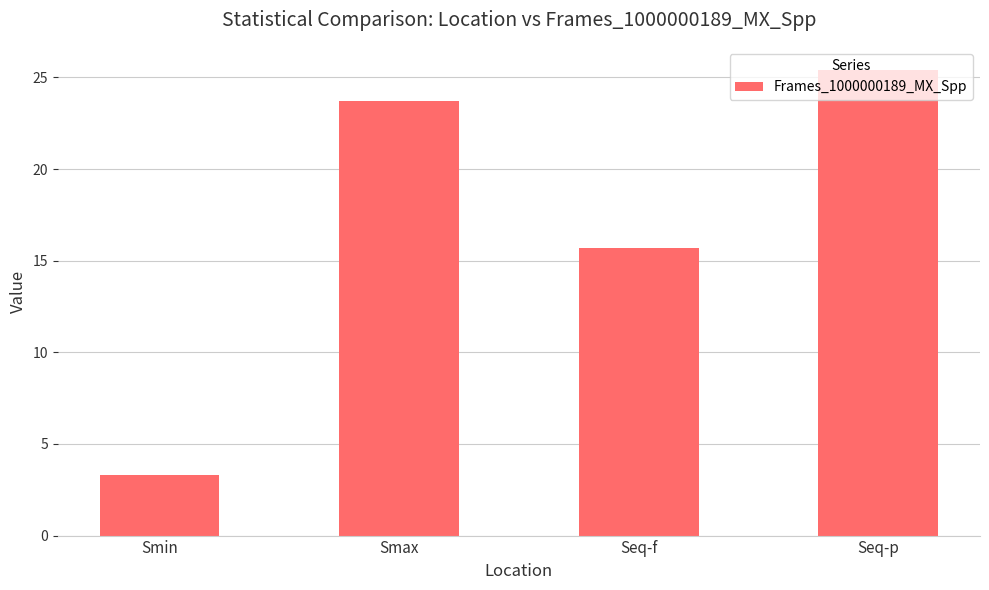

What is the approximate value at Smin?

3.3